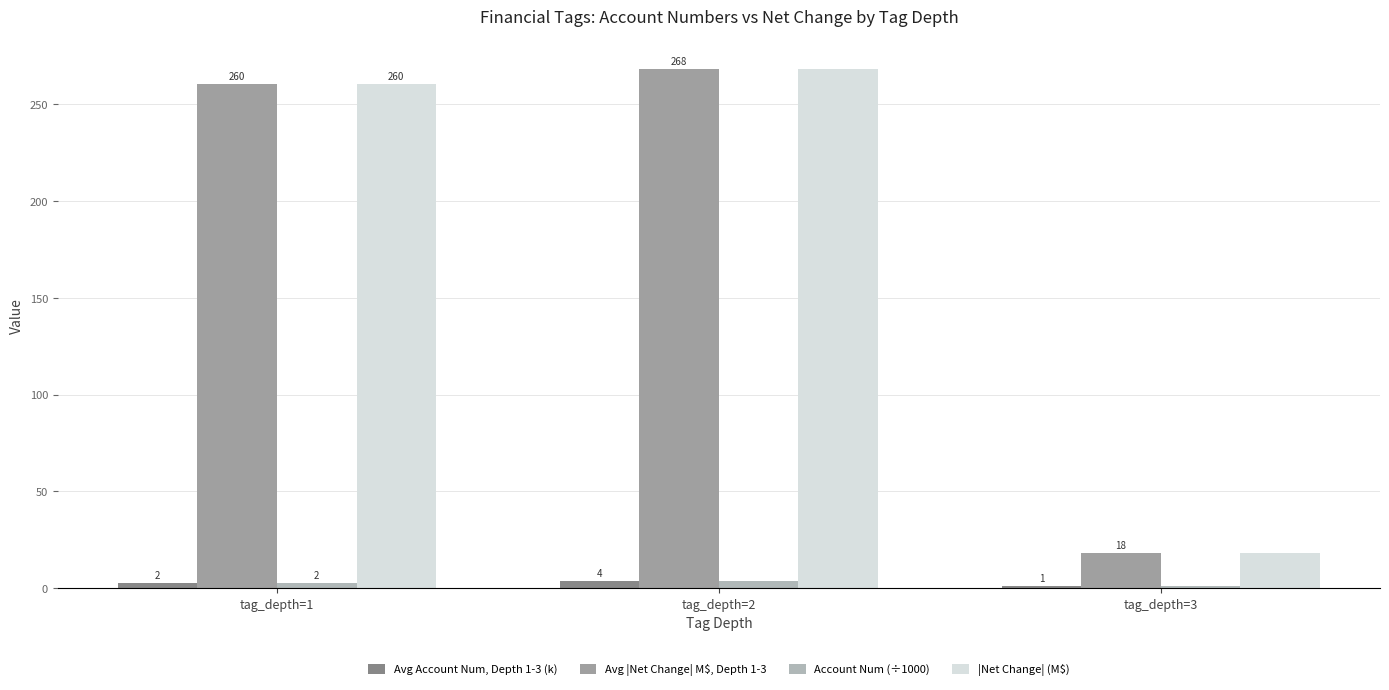

What is the lowest value of the Avg Account Num, Depth 1-3 (k) series?

1.0